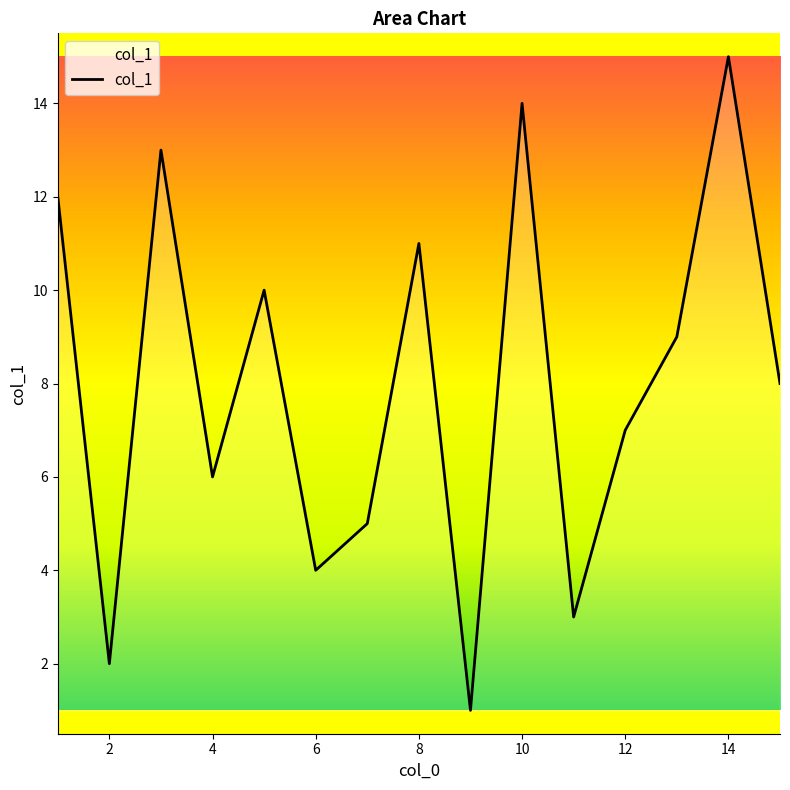

What is the greatest value displayed?

15